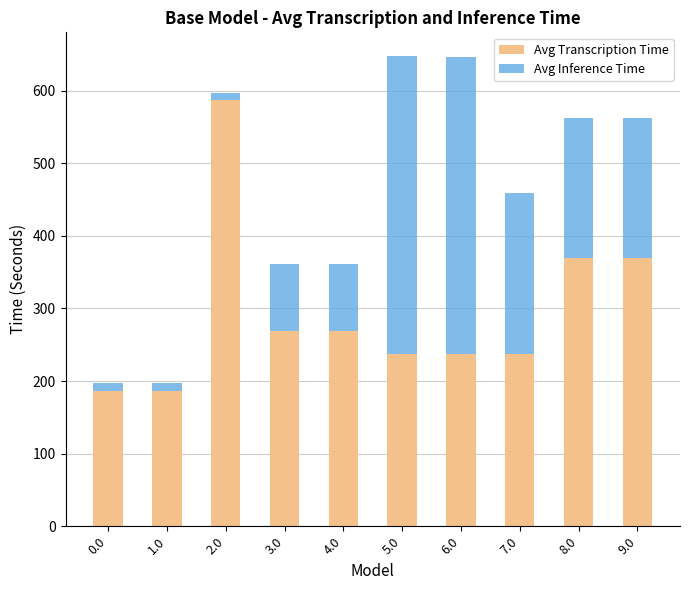

What is the minimum value for Avg Transcription Time?

186.7